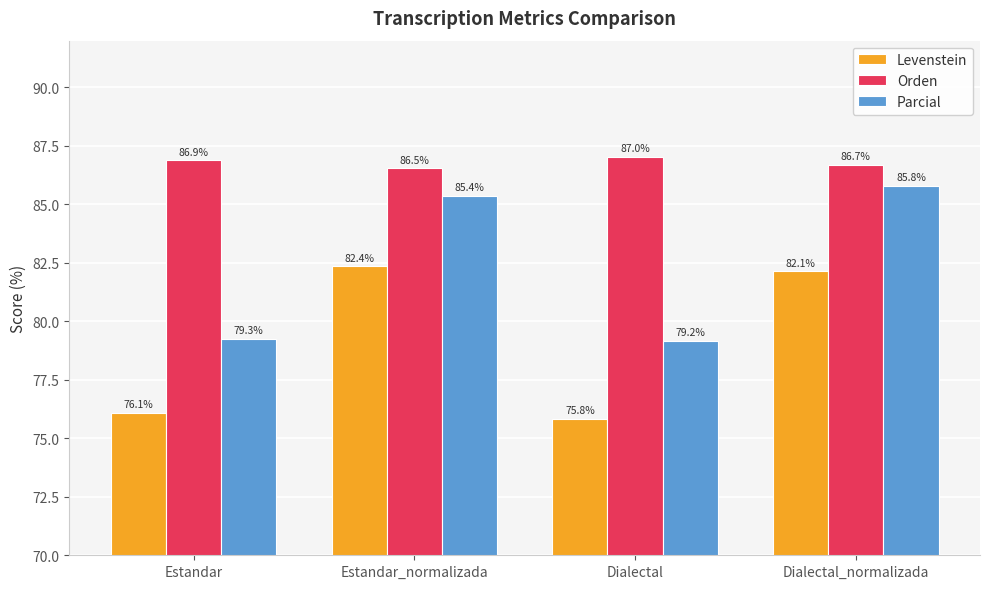

What is the approximate value of Levenstein at Estandar_normalizada?

82.4